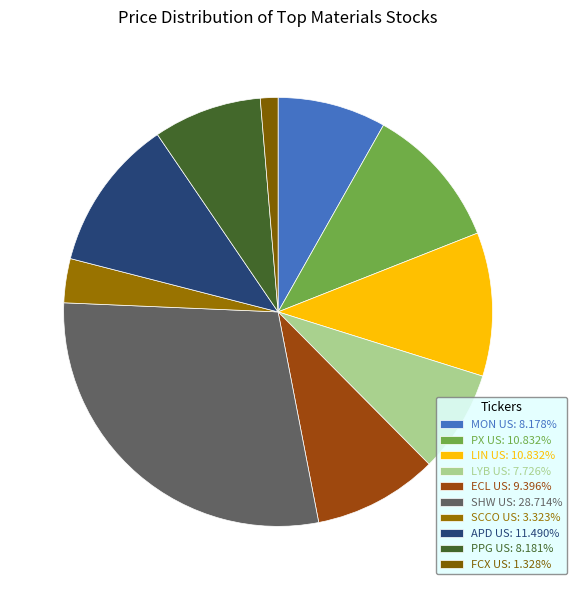

Which category has the smallest portion of the pie?

FCX US